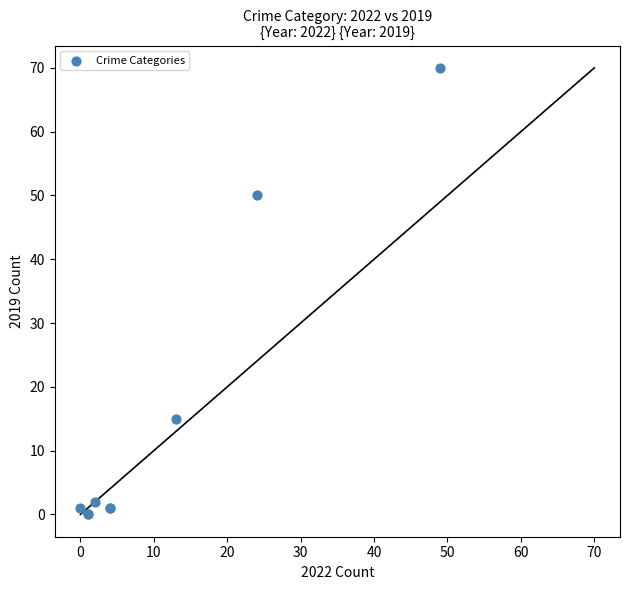

What Y value in the scatter plot is closest to 35?

50